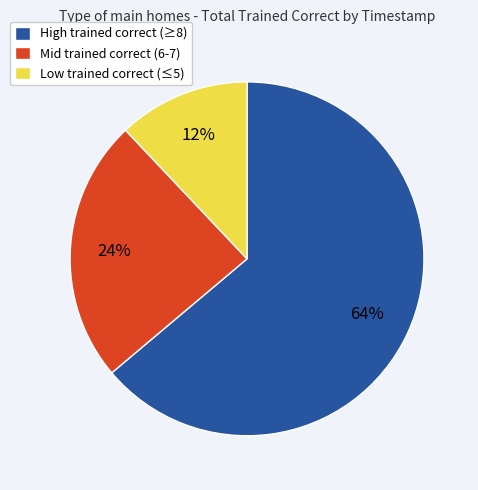

How many segments does this pie chart have?

3